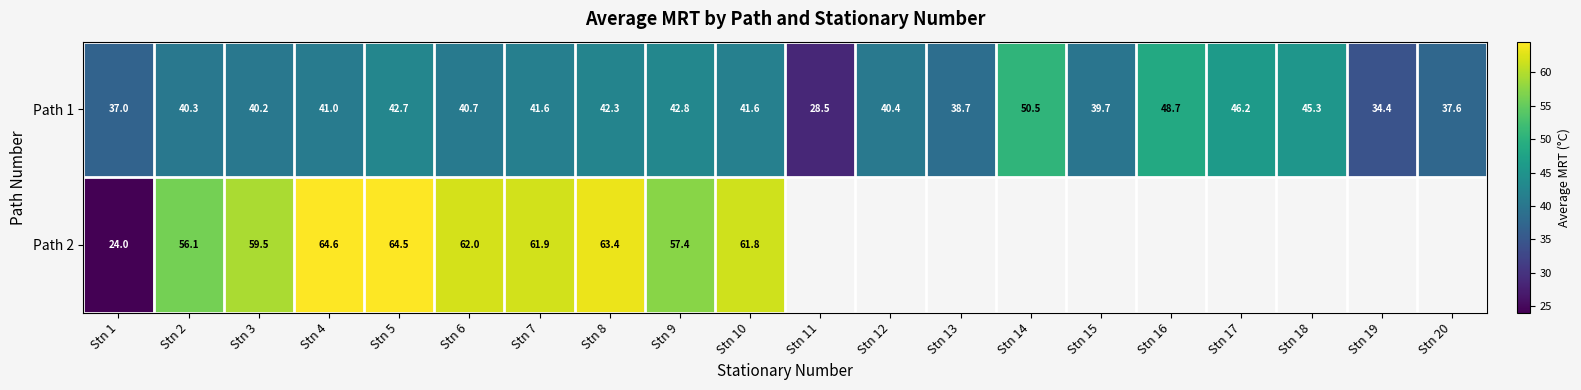

Is the value of Path 2 at Stn 1 greater than the value of Path 1 at Stn 9?

No